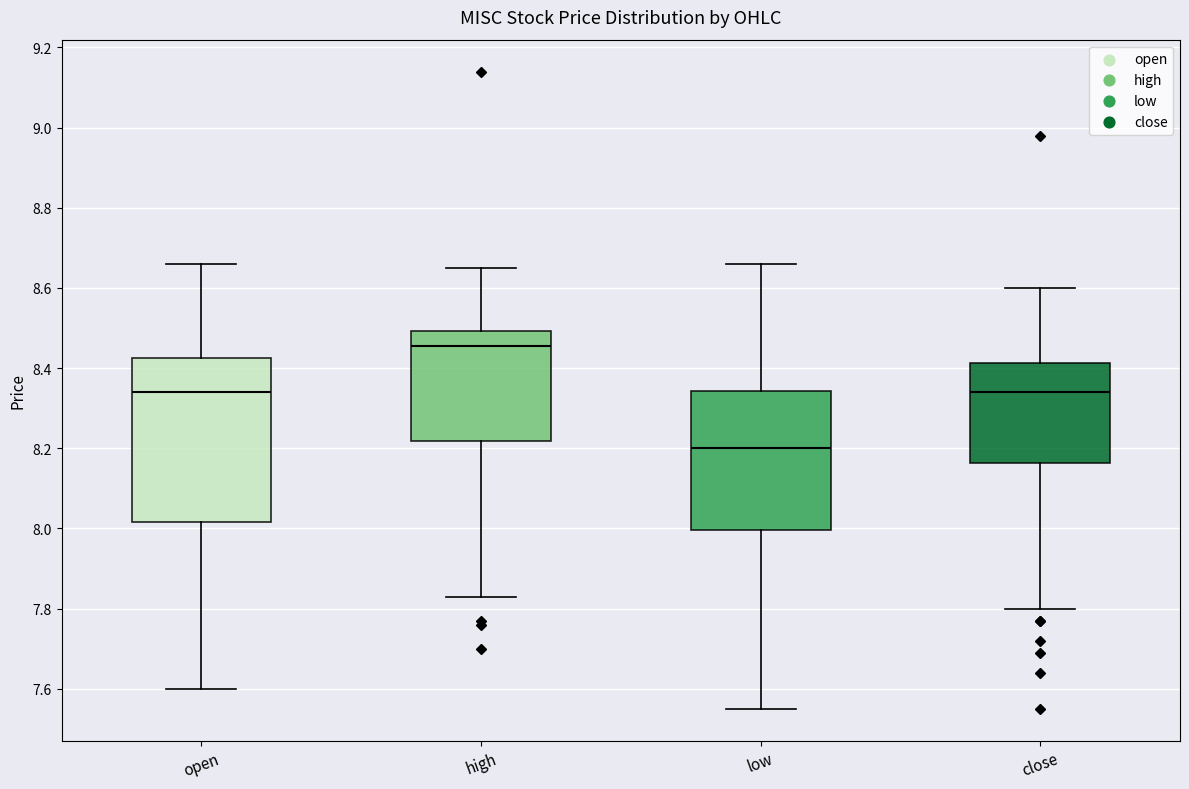

Comparing the boxes themselves (not the whiskers), which one is the tallest?

open